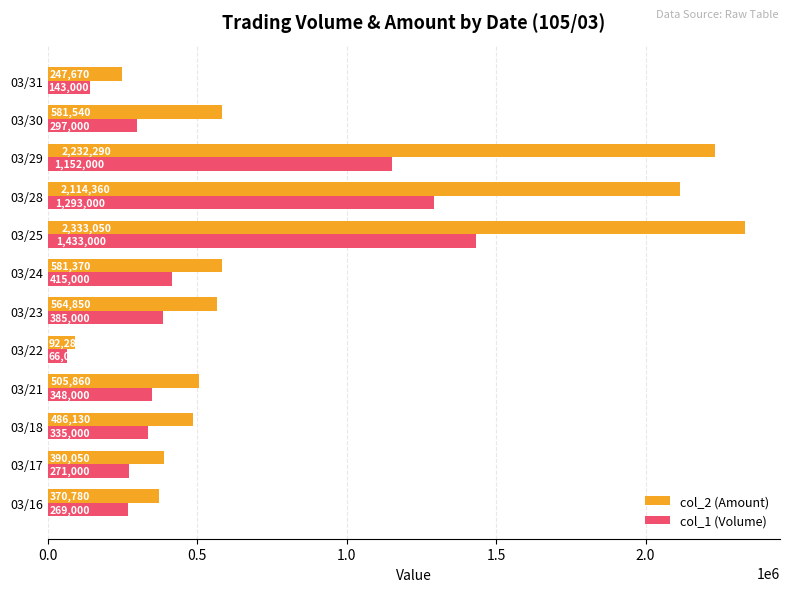

What value does the col_2 (Amount) series have at 03/29, to the nearest 10?

2232290